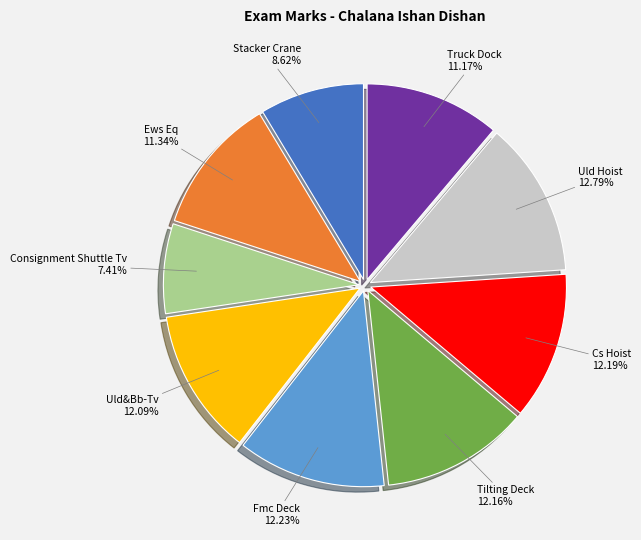

Is there a majority slice in this chart?

No